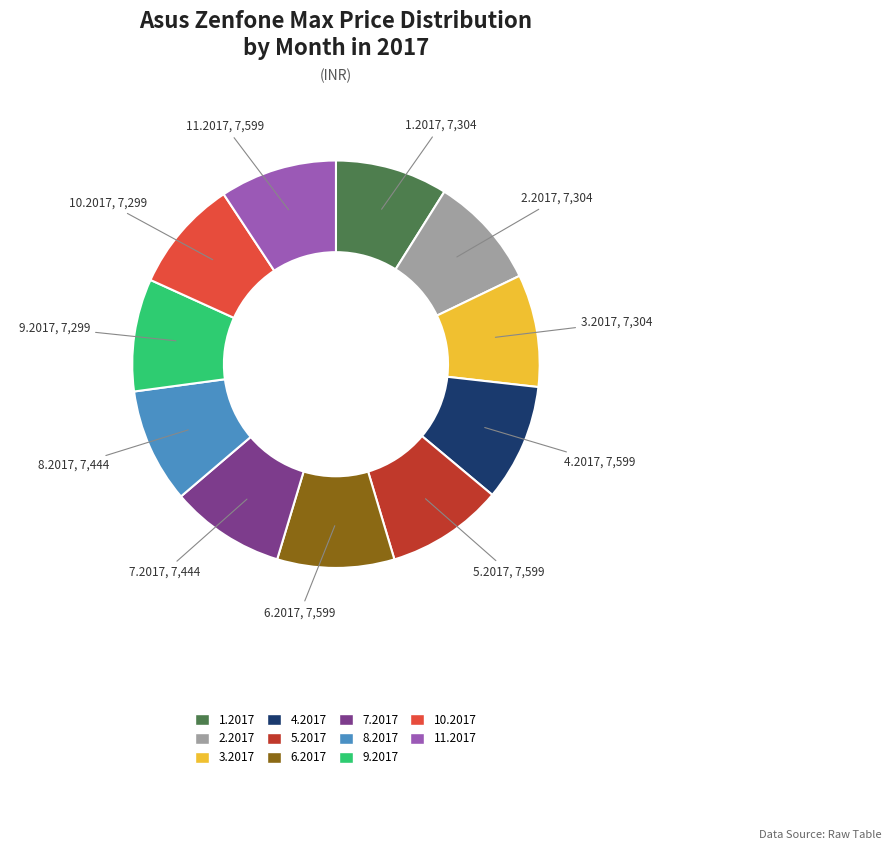

Do 11.2017 and 4.2017 together represent more than half of the pie?

No